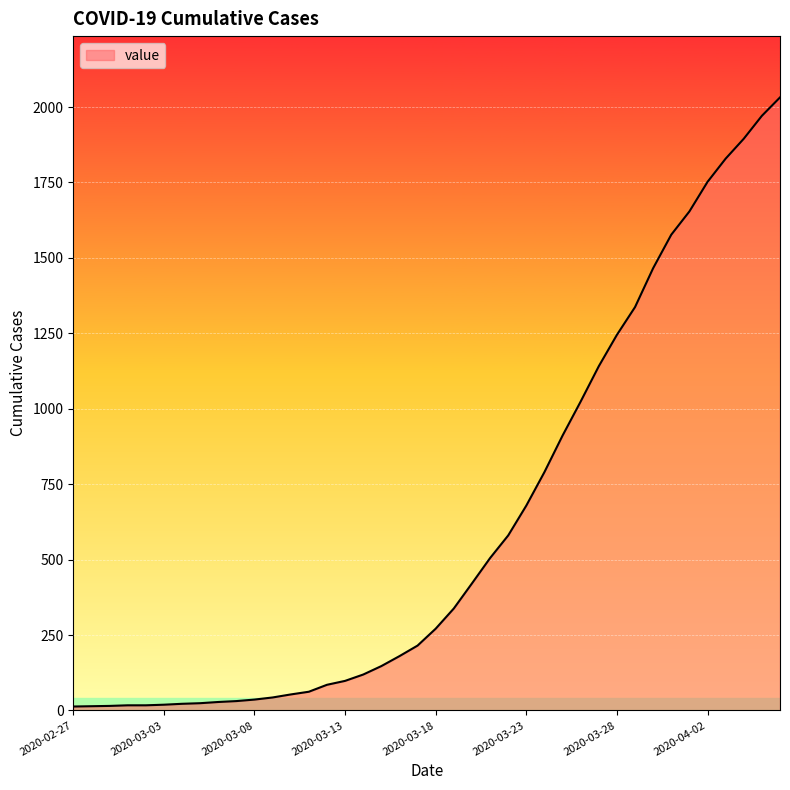

Which label corresponds to the smallest value in the chart?

2020-02-27